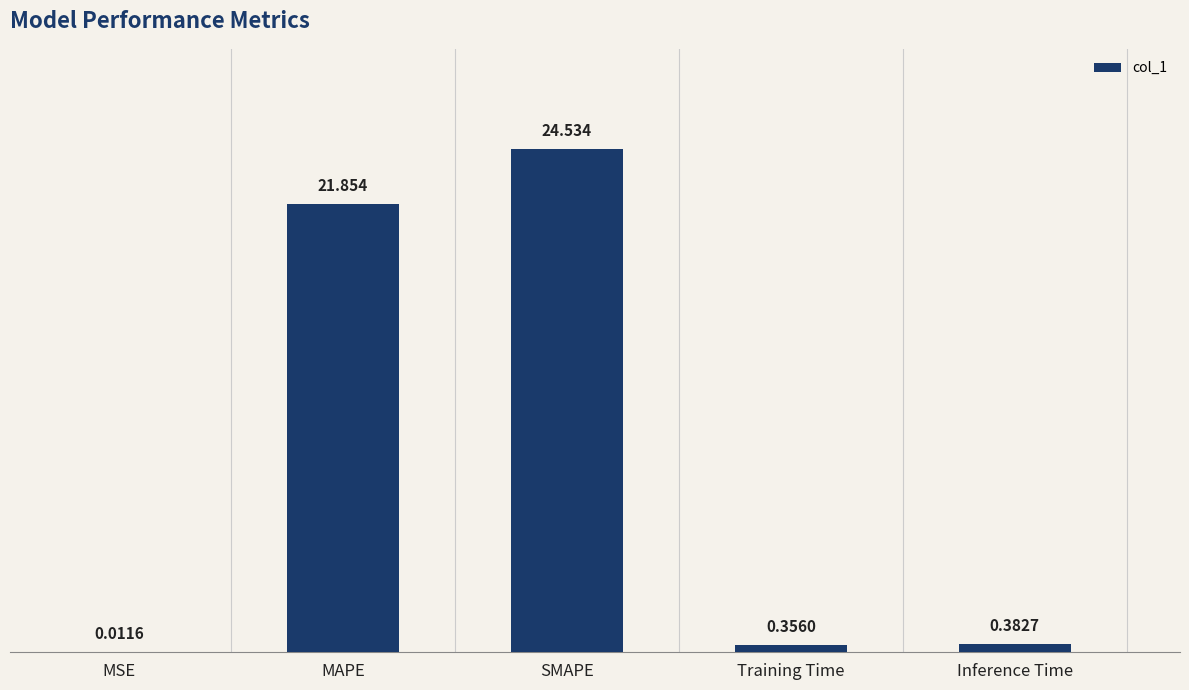

Between Training Time and Inference Time, which is larger?

Inference Time